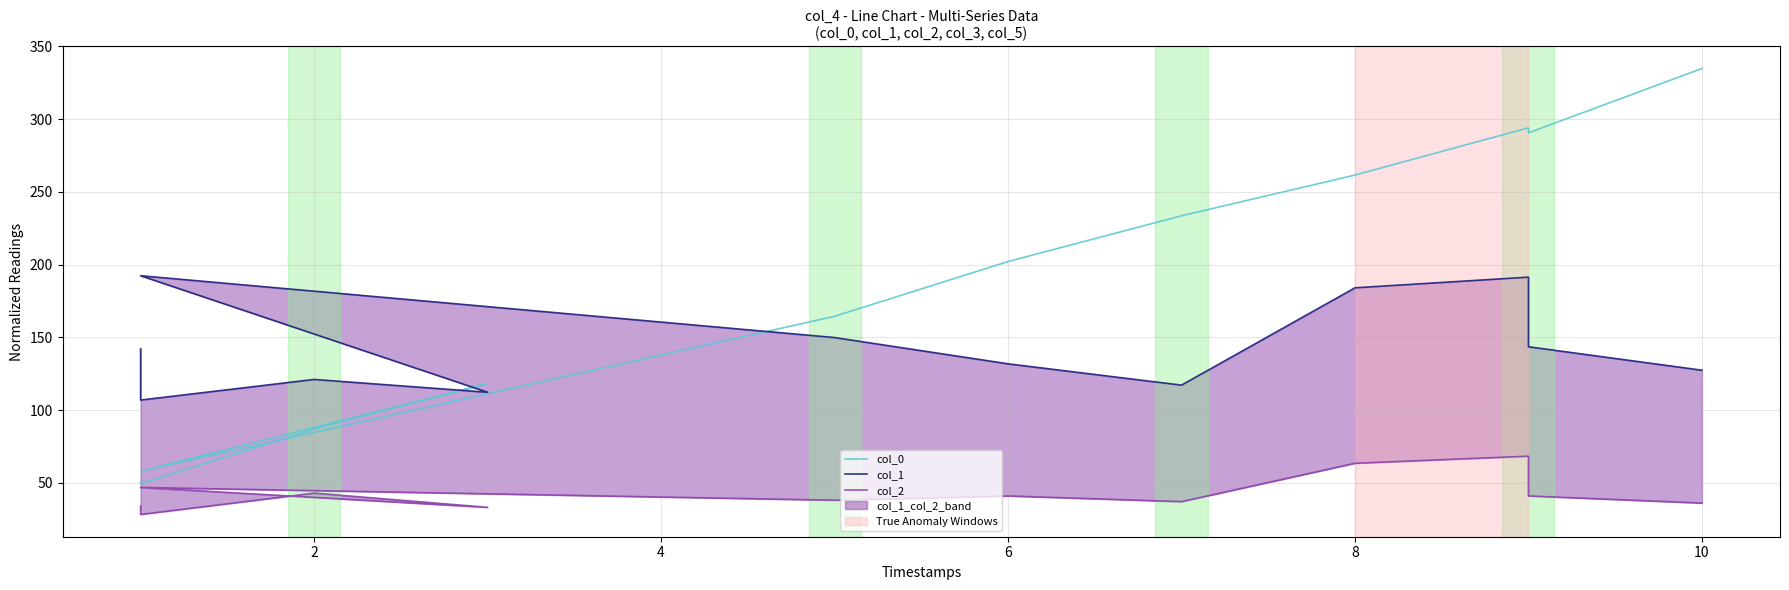

What is the maximum value for col_0?

334.8